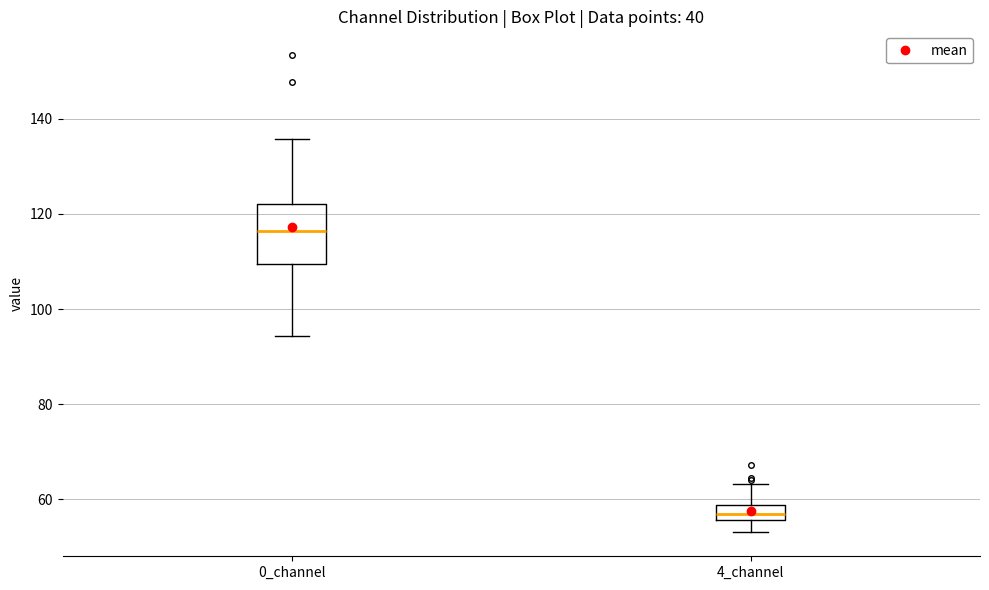

Which box is the tallest, from its lower edge to its upper edge?

0_channel